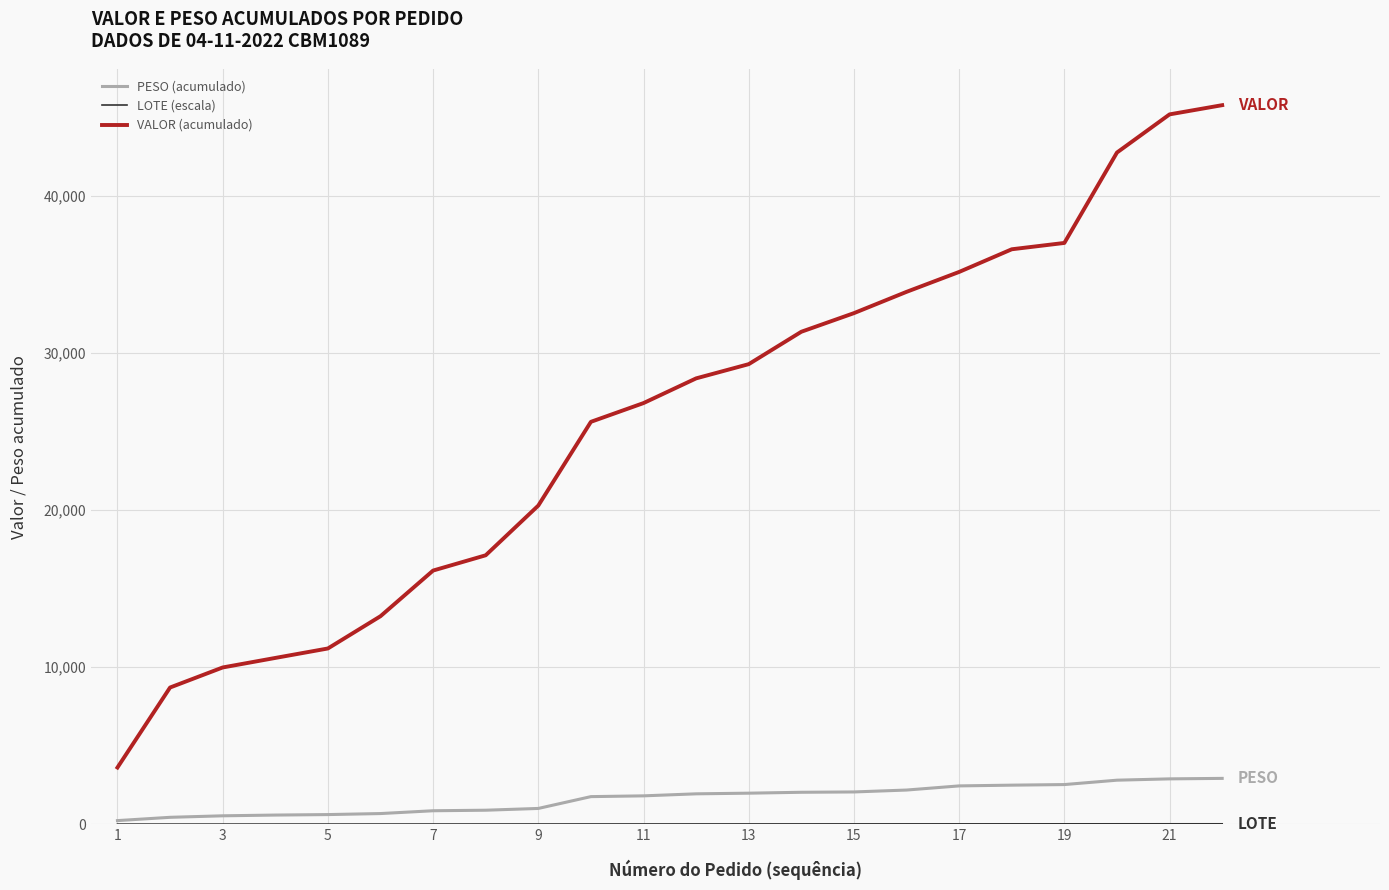

What is the difference between the maximum and minimum values in the VALOR (acumulado) series?

42196.0